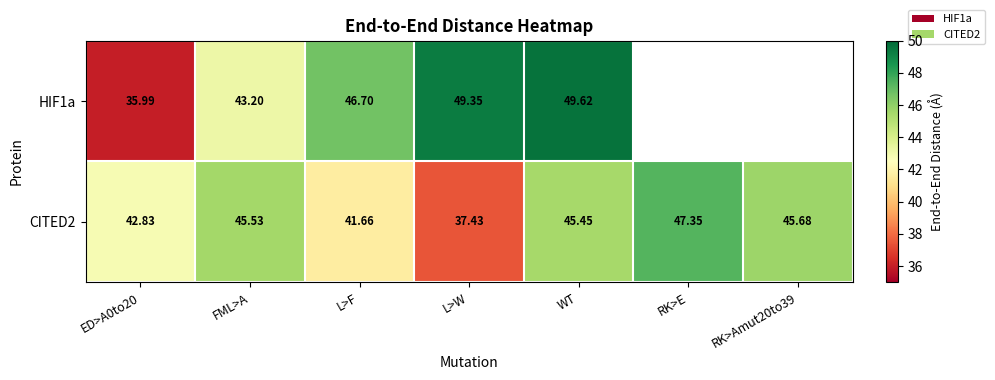

Where is CITED2 nearest to the value 42?

L>F